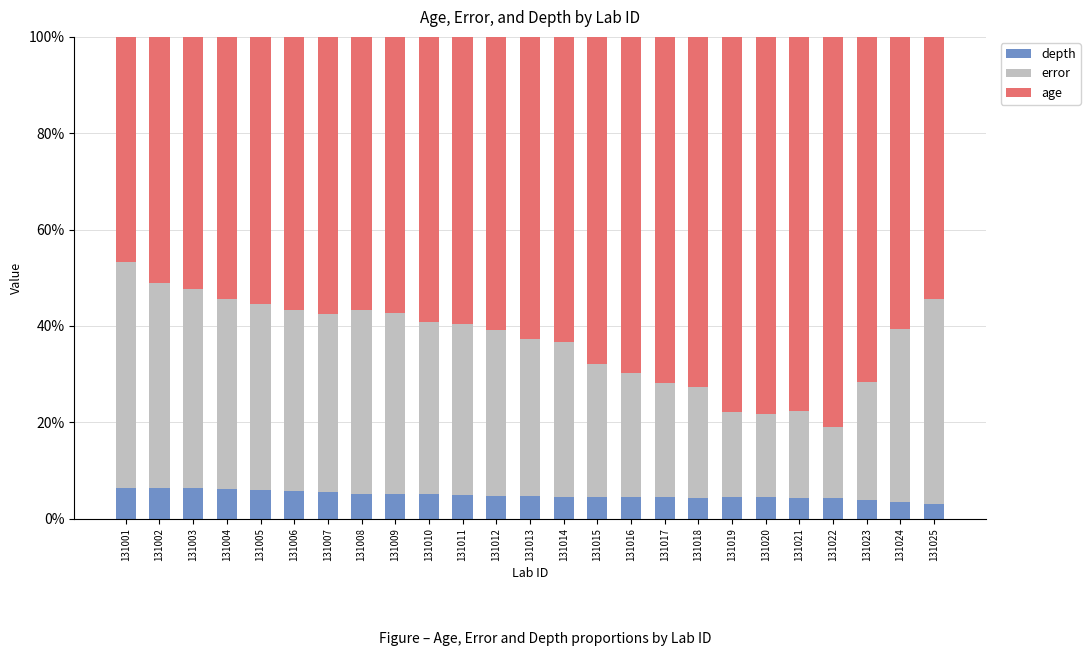

What is the value of the depth bar at the 18th from the left?

4.4